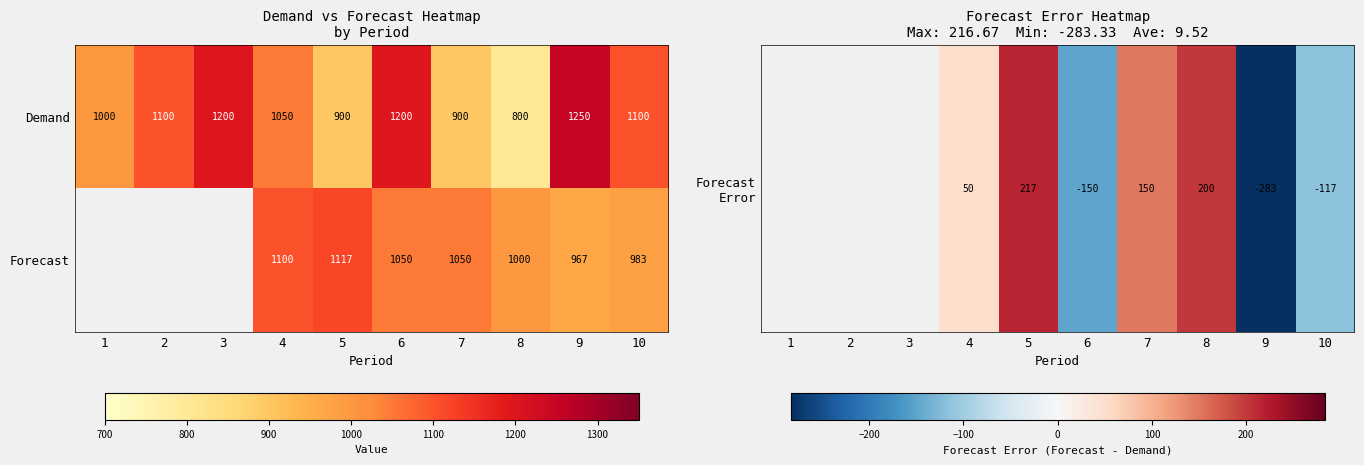

Rank the series at 9 from lowest to highest value.

Forecast, Demand